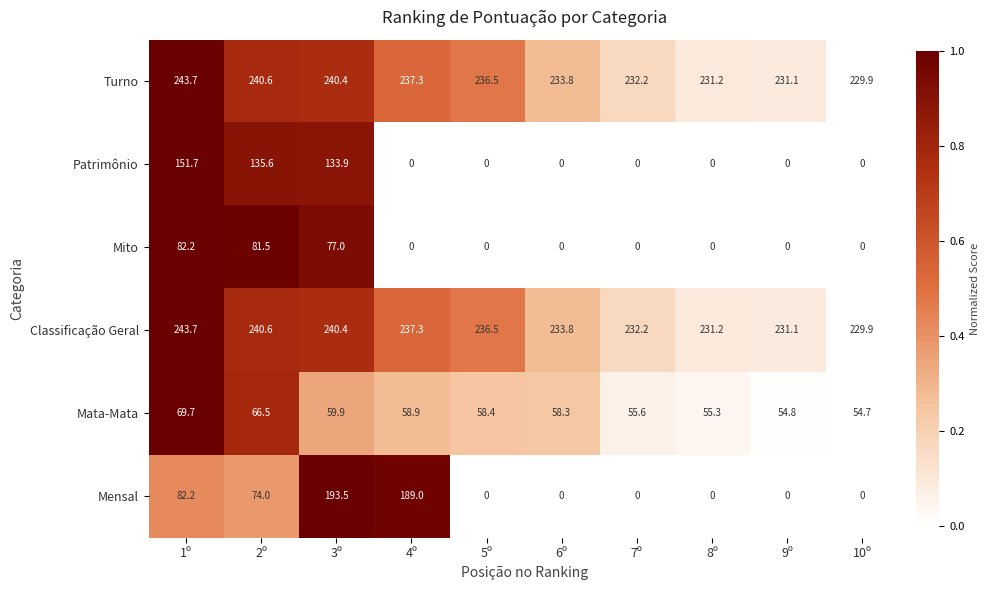

List the labels in order of Classificação Geral value, smallest first.

10º, 9º, 8º, 7º, 6º, 5º, 4º, 3º, 2º, 1º